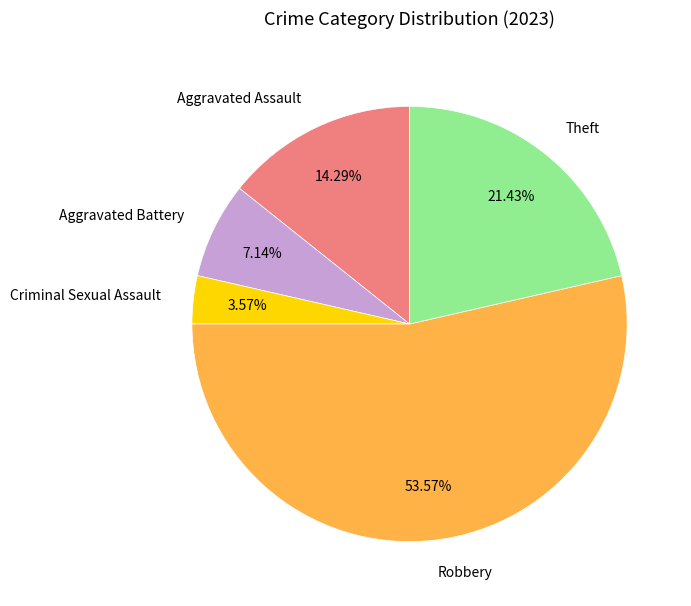

Does any single category account for the majority?

Yes